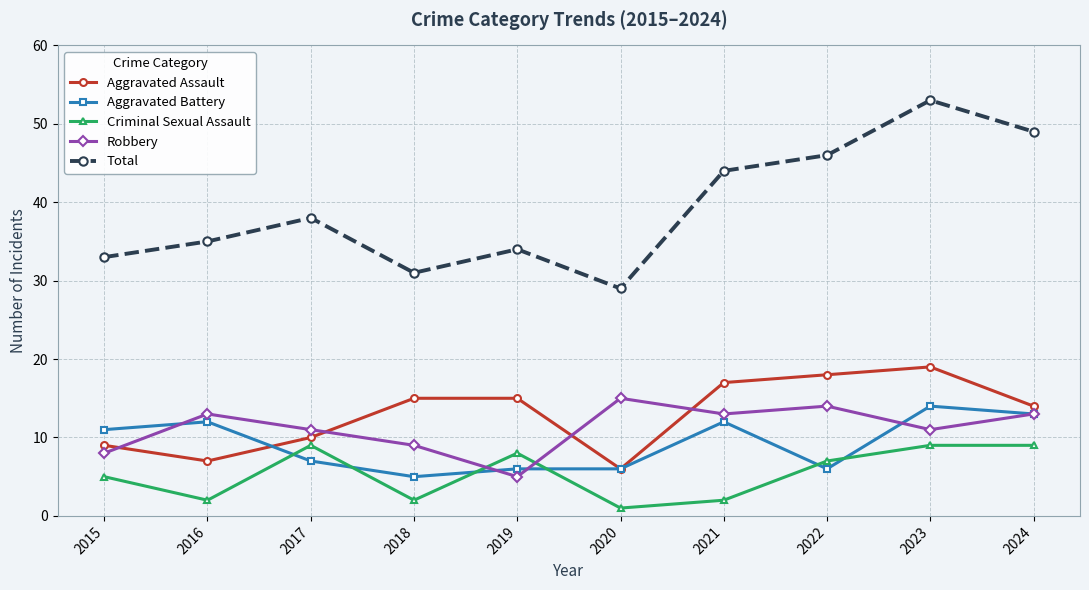

Count the number of data series in this chart.

5